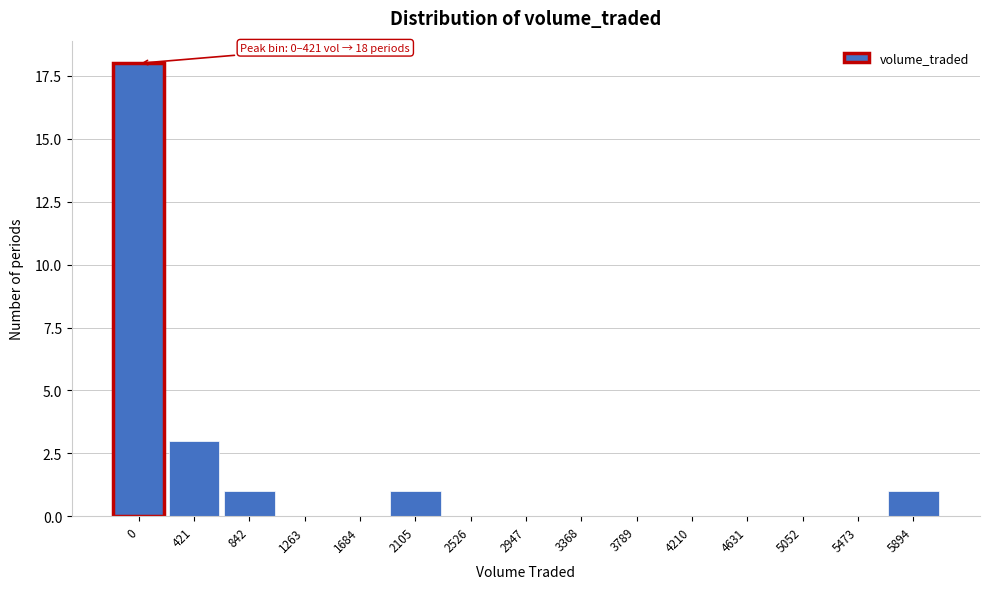

Reading left to right, transcribe all the data shown in this chart.

0=18	421=3	842=1	1263=0	1684=0	2105=1	2526=0	2947=0	3368=0	3789=0	4210=0	4631=0	5052=0	5473=0	5894=1